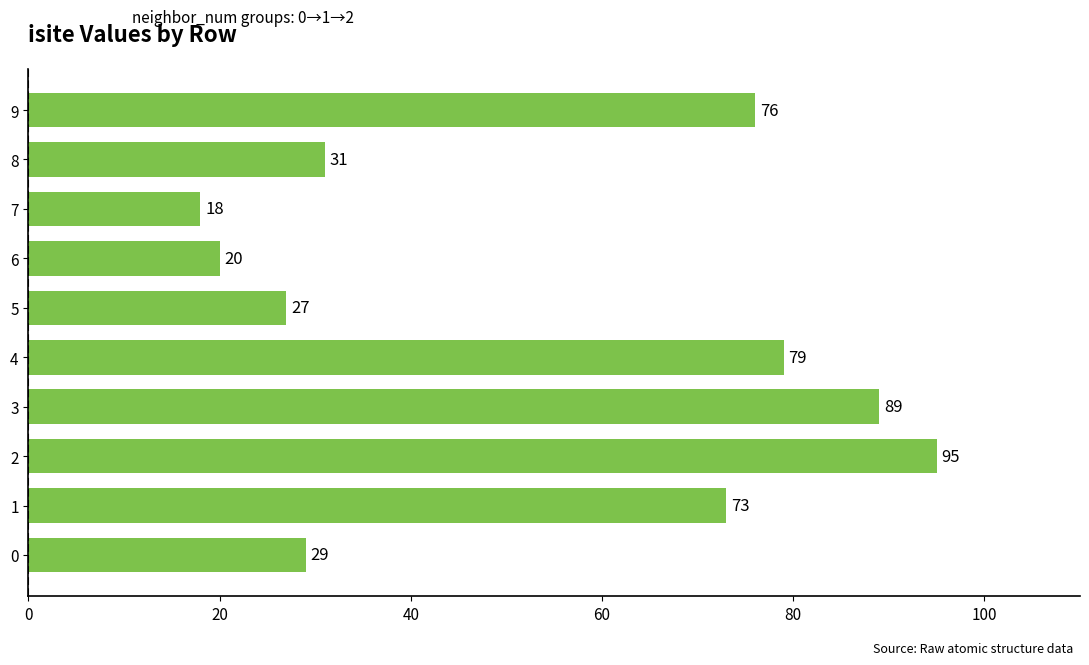

Reading top to bottom, what are all the values shown in this chart?

9=76	8=31	7=18	6=20	5=27	4=79	3=89	2=95	1=73	0=29